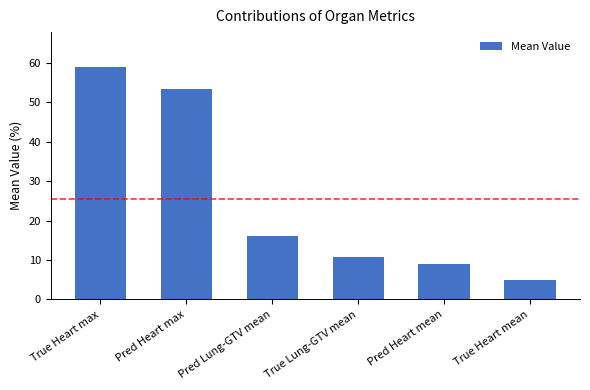

What is the value of the 1st bar from the left?

59.0